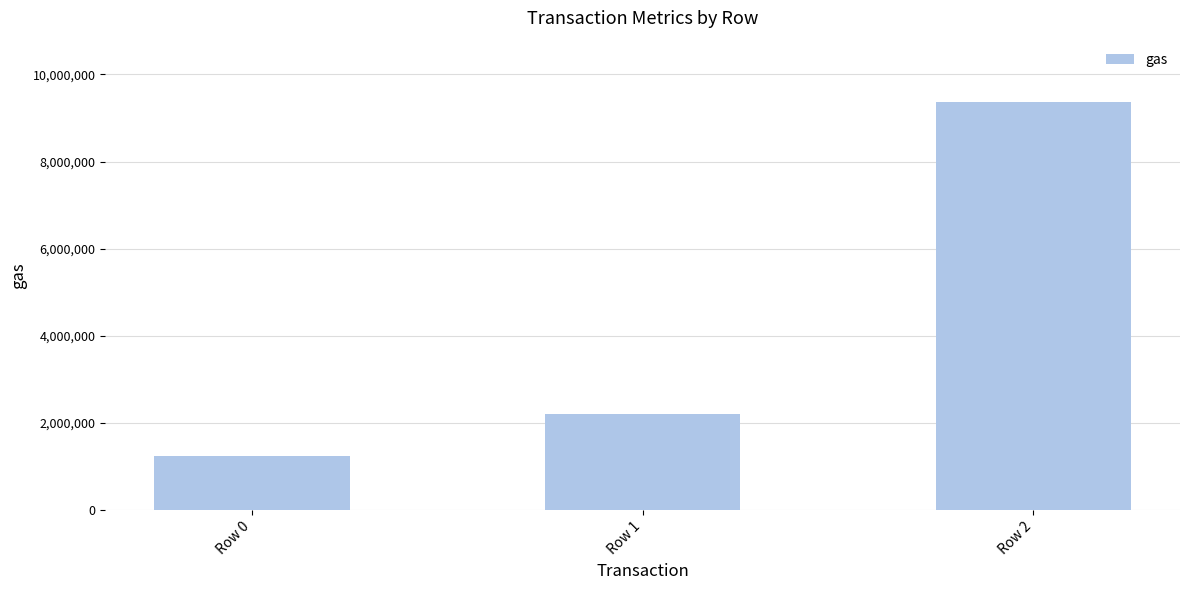

How many data points are less than 2201070?

1